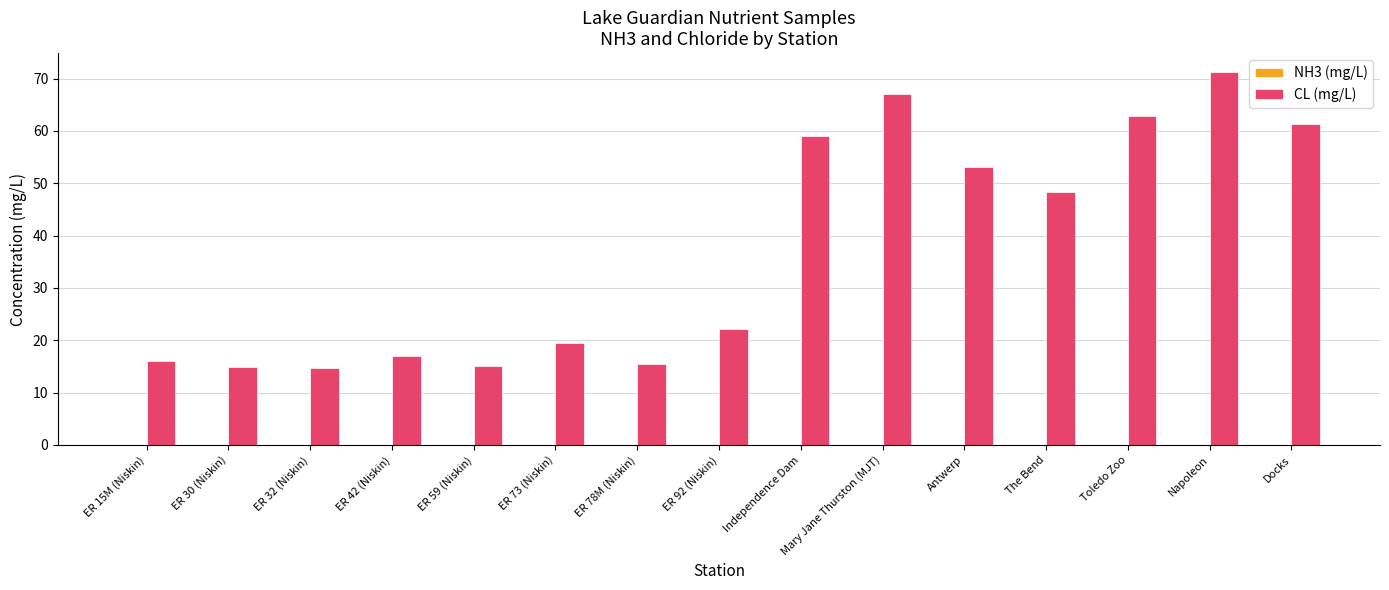

What is the highest value of the CL (mg/L) series?

71.3